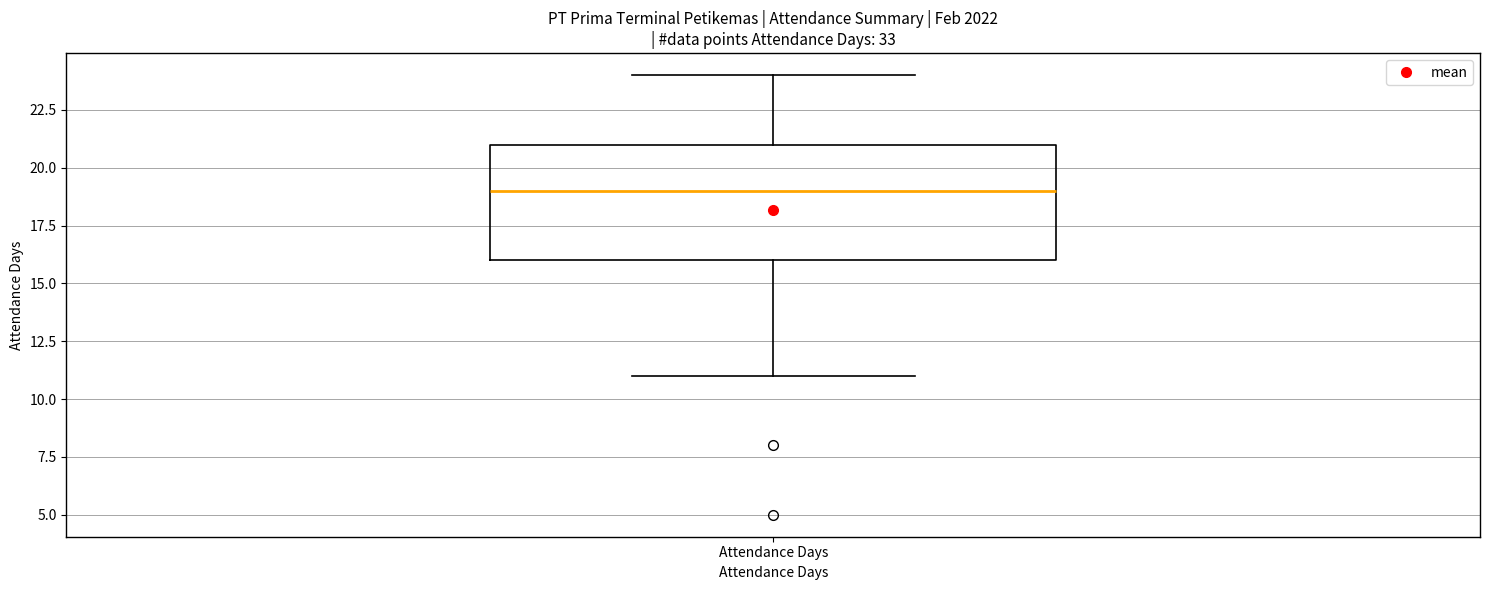

Where is the lower edge of the box for Attendance Days on the y-axis? The values are not printed on the chart, so give them approximately, as read against the axis.

16